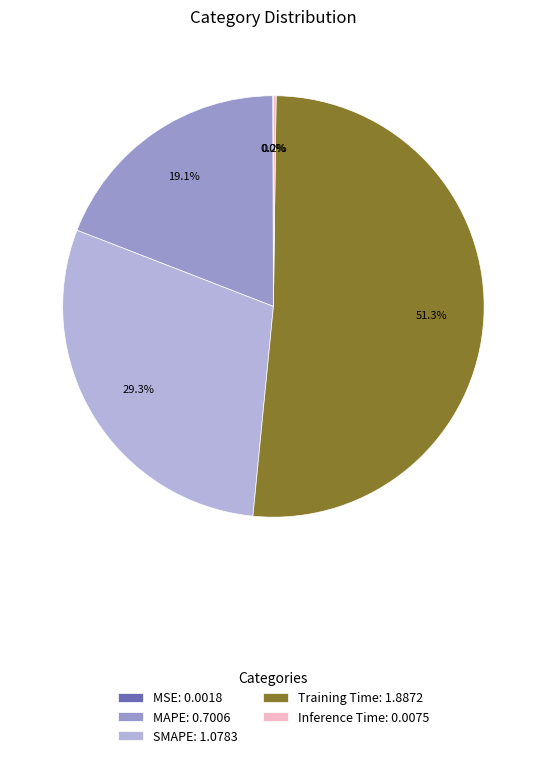

Does Training Time: 1.8872 represent more than half of the total?

Yes